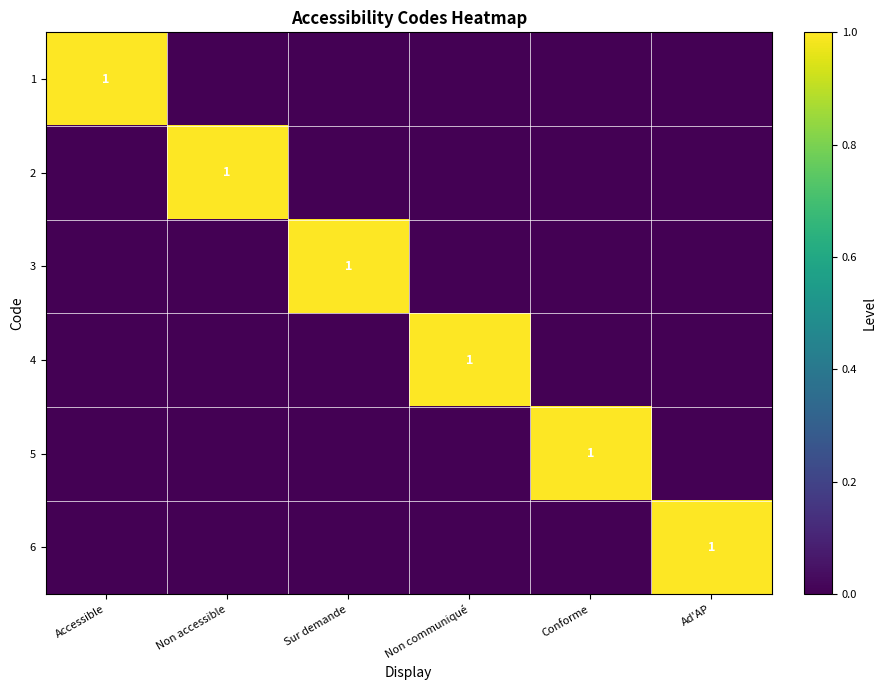

Is it true that 5 equals 2 at Conforme?

False